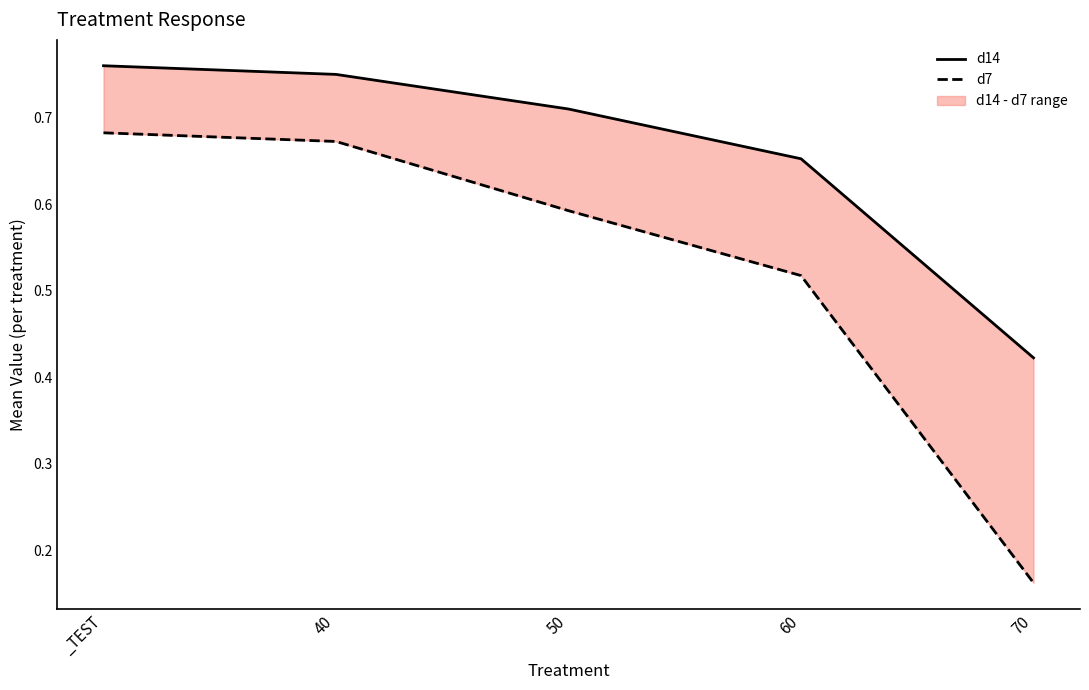

At how many categories does at least one series exceed 0?

5